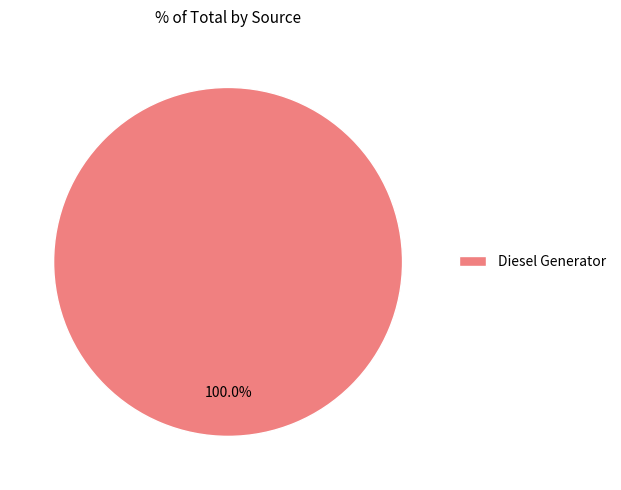

How many segments does this pie chart have?

1